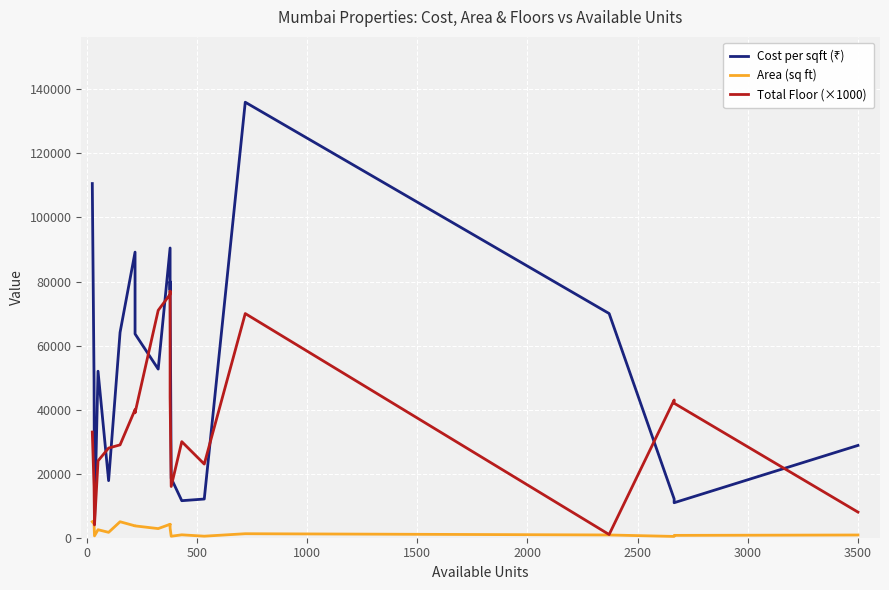

What is the average value of the Total Floor (×1000) series?

35700